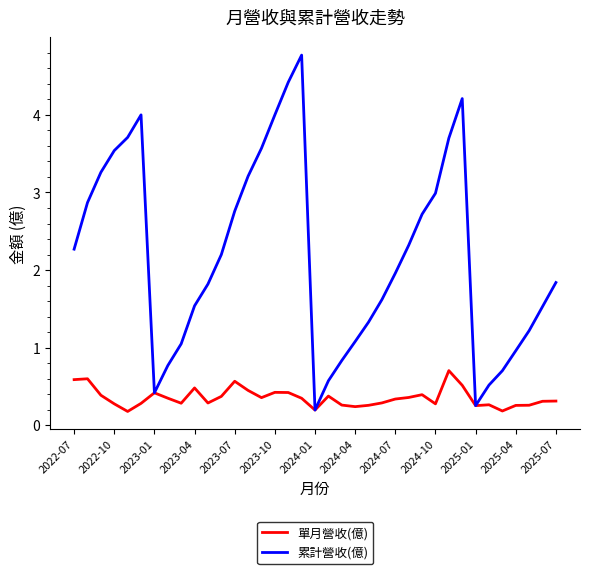

What is the greatest value displayed?

4.8